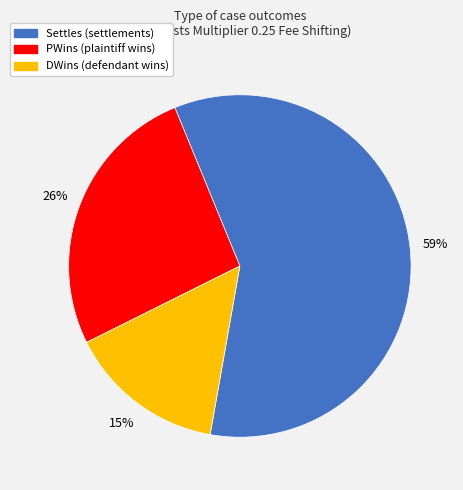

What percentage is the PWins slice, to the nearest percent?

26%